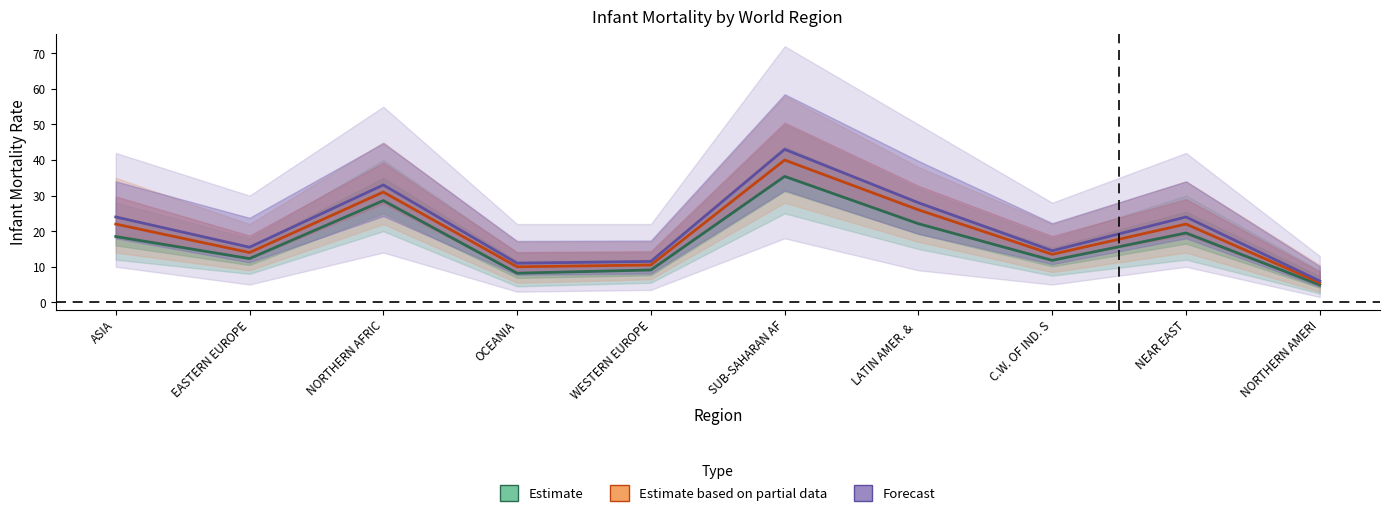

What is the sum of all Estimate based on partial data values?

194.5